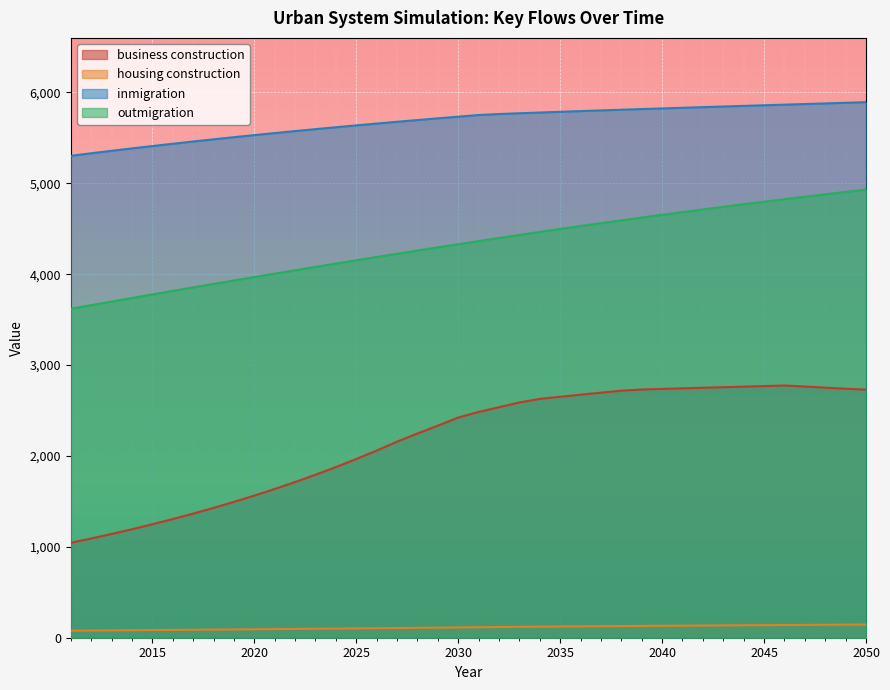

What are all the series names shown in the legend?

business construction, housing construction, inmigration, outmigration